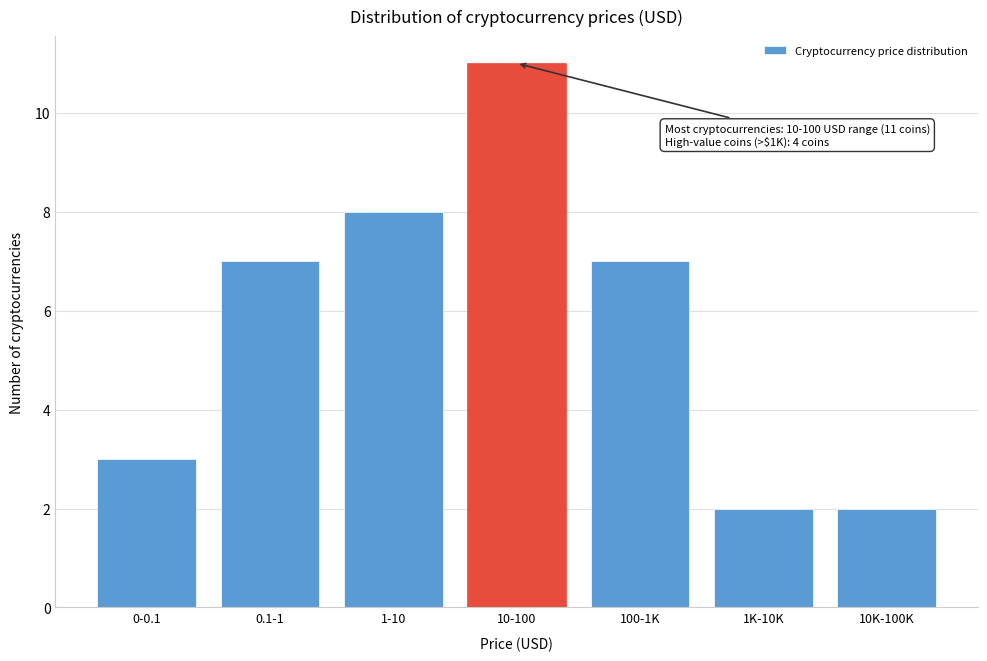

Reading left to right, what are all the values shown in this chart?

0-0.1=3	0.1-1=7	1-10=8	10-100=11	100-1K=7	1K-10K=2	10K-100K=2